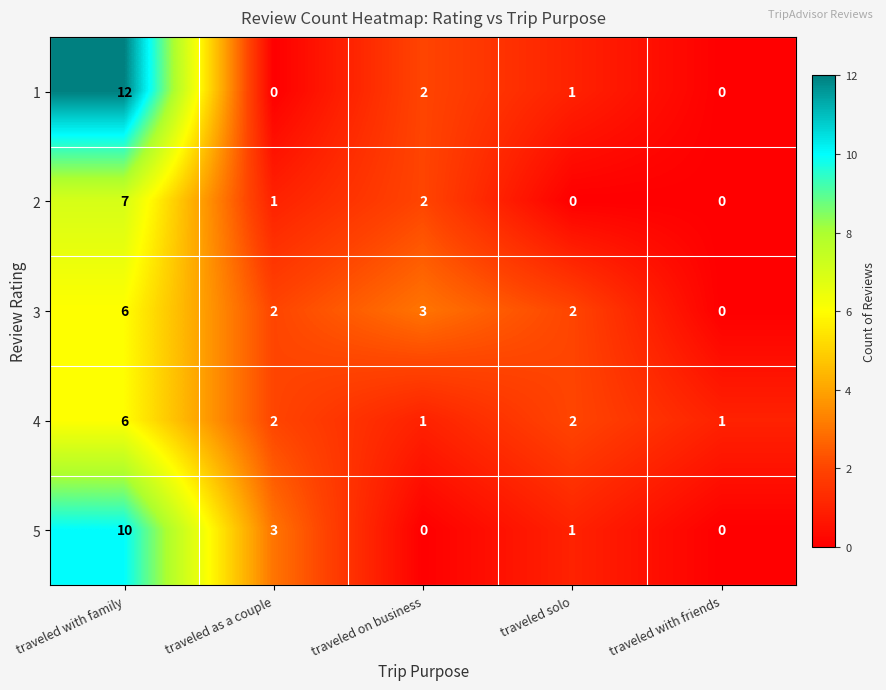

Reading left to right, transcribe all the data shown in this chart.

1: 12	0	2	1	0
2: 7	1	2	0	0
3: 6	2	3	2	0
4: 6	2	1	2	1
5: 10	3	0	1	0